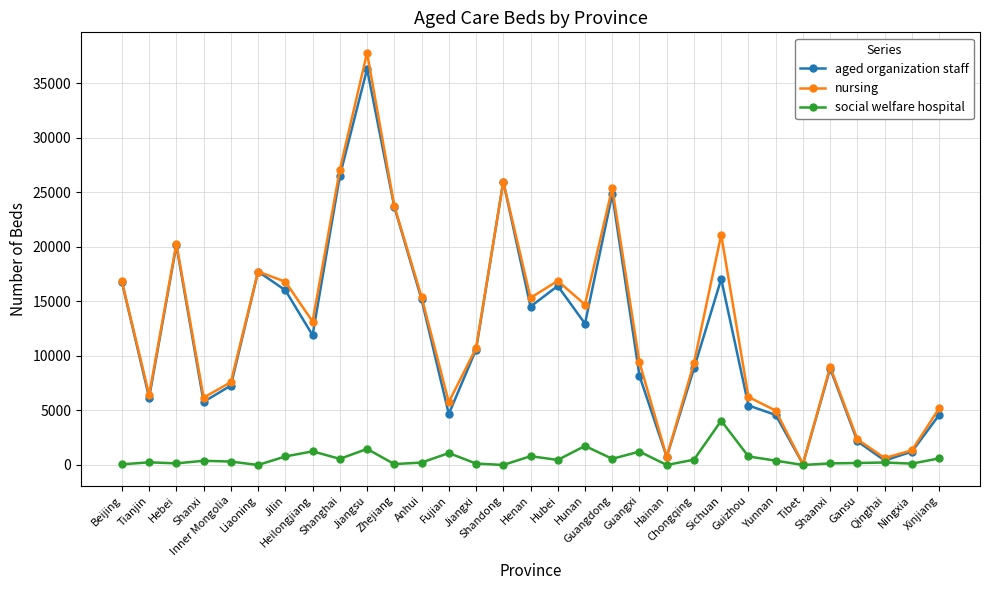

Is this an area chart (filled region under the line)?

No